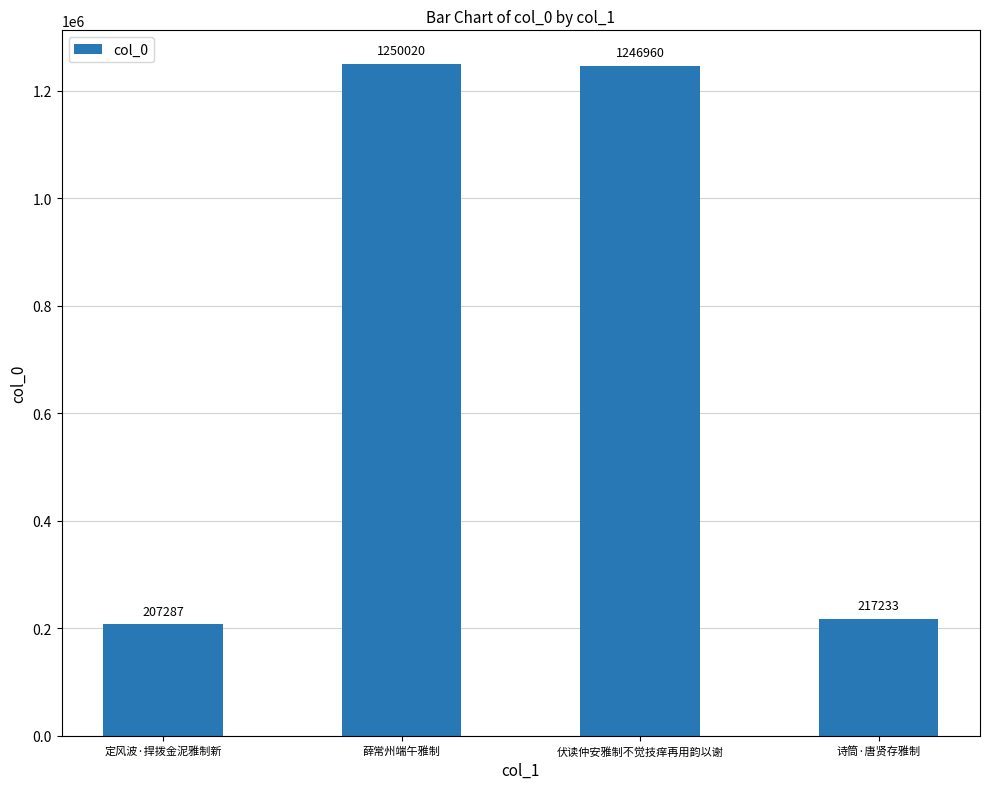

How many data points does each series have?

4